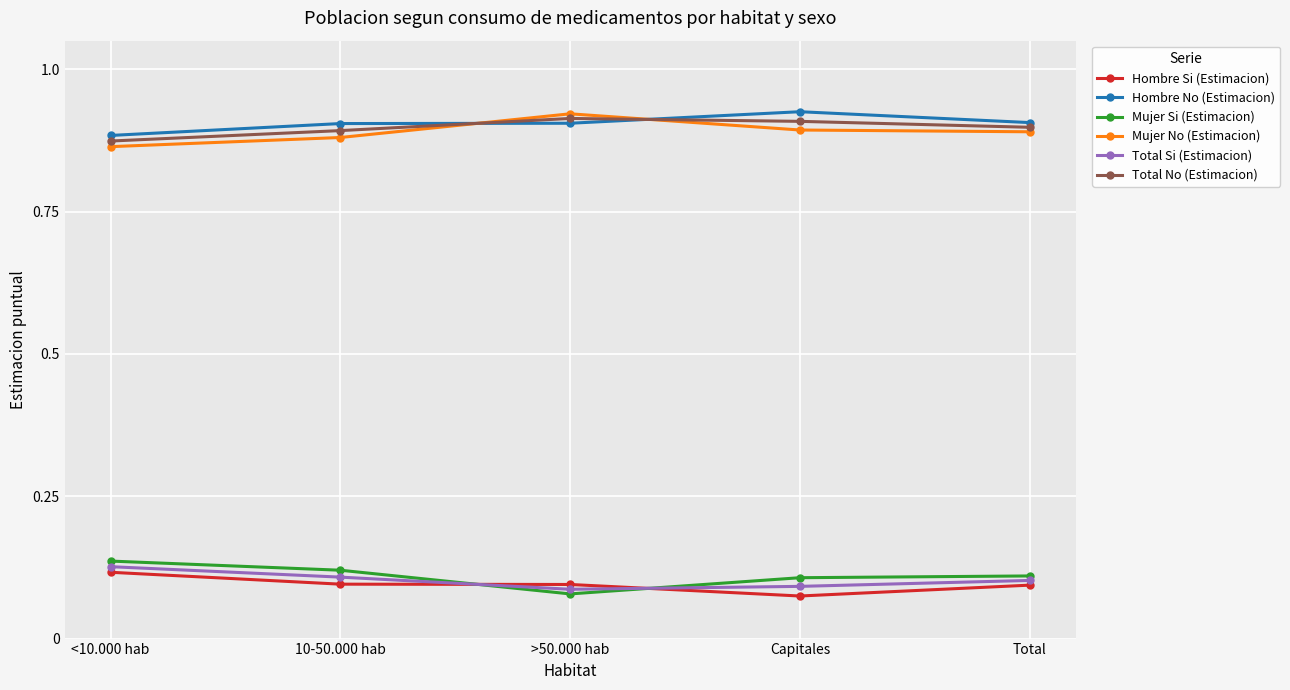

Which category has the lowest value in the Mujer Si (Estimacion) series?

>50.000 hab